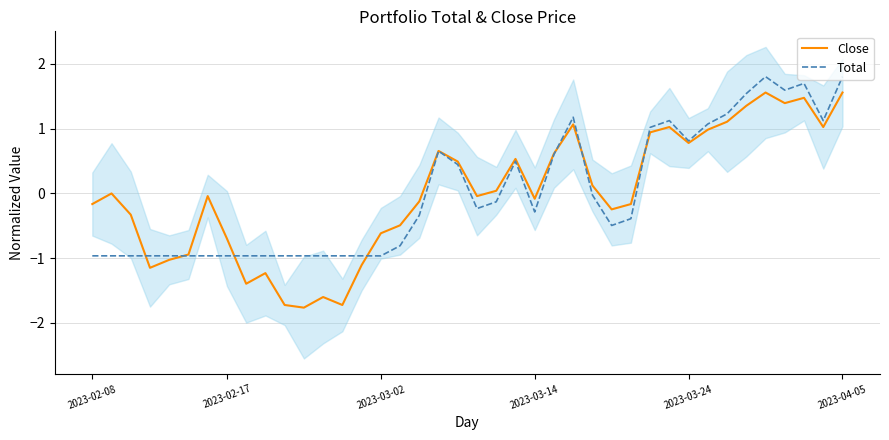

How many negative values does the Close series have?

22